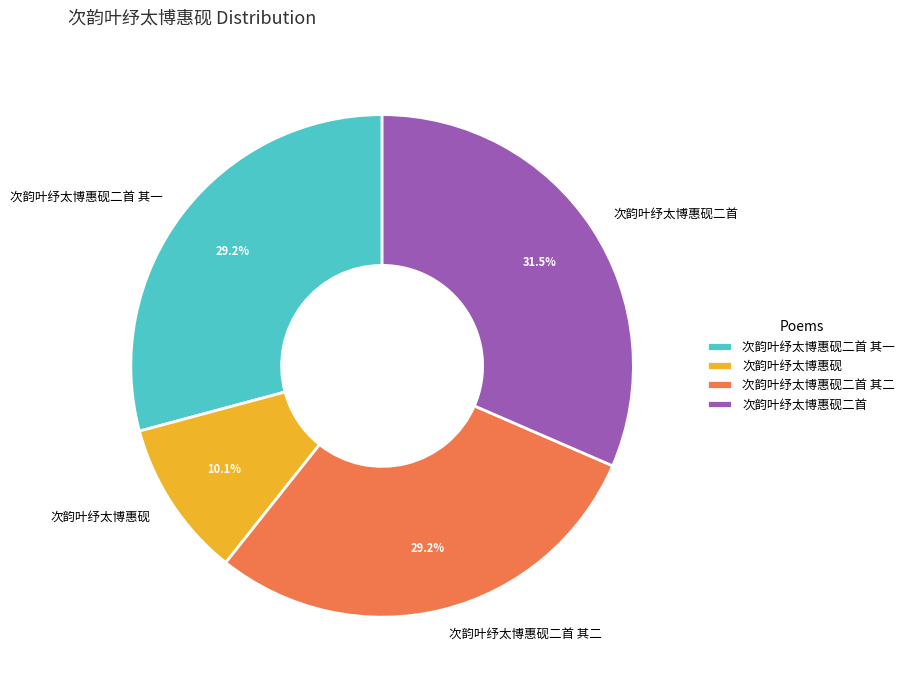

True or false: 次韵叶纾太博惠砚二首 其一 accounts for 41% of the total.

False